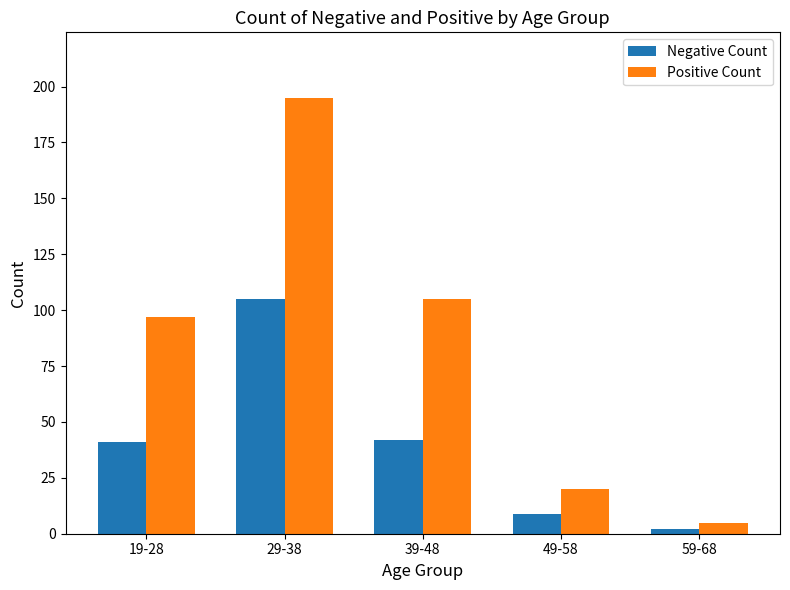

The Negative Count series shows 9 at 49-58. True or false?

True